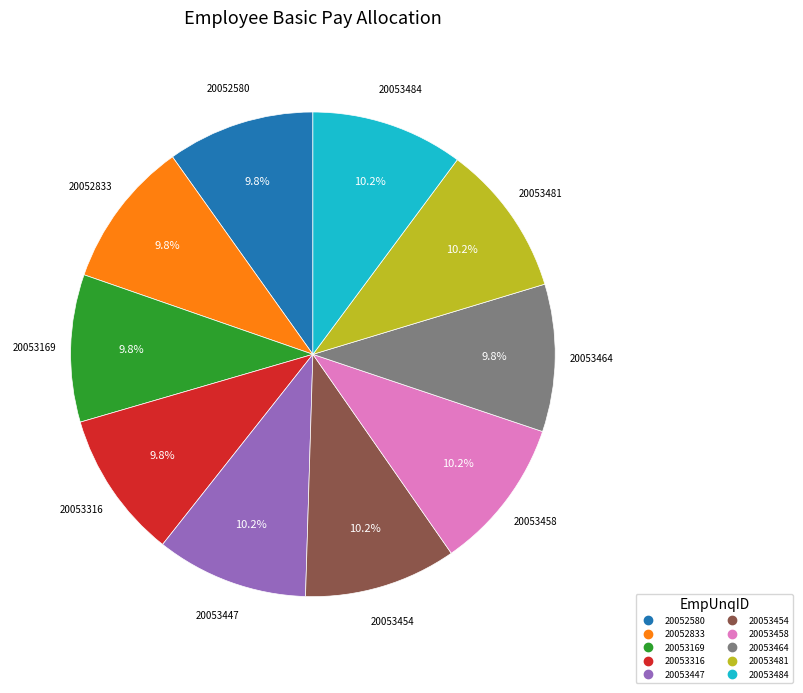

Does any single category account for the majority?

No